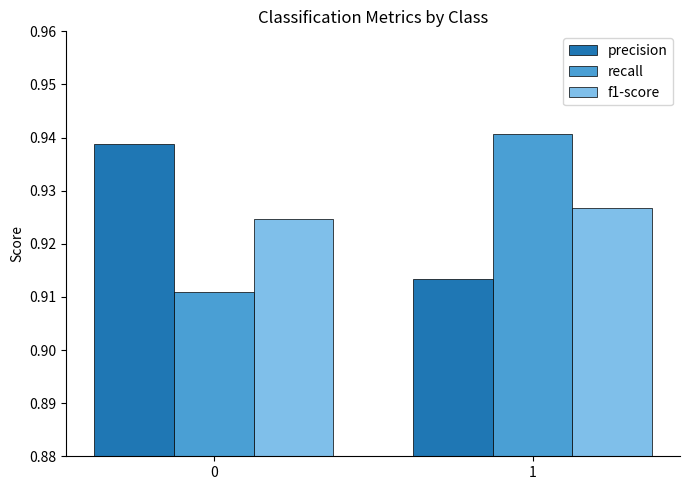

At which label is precision closest to 0?

1